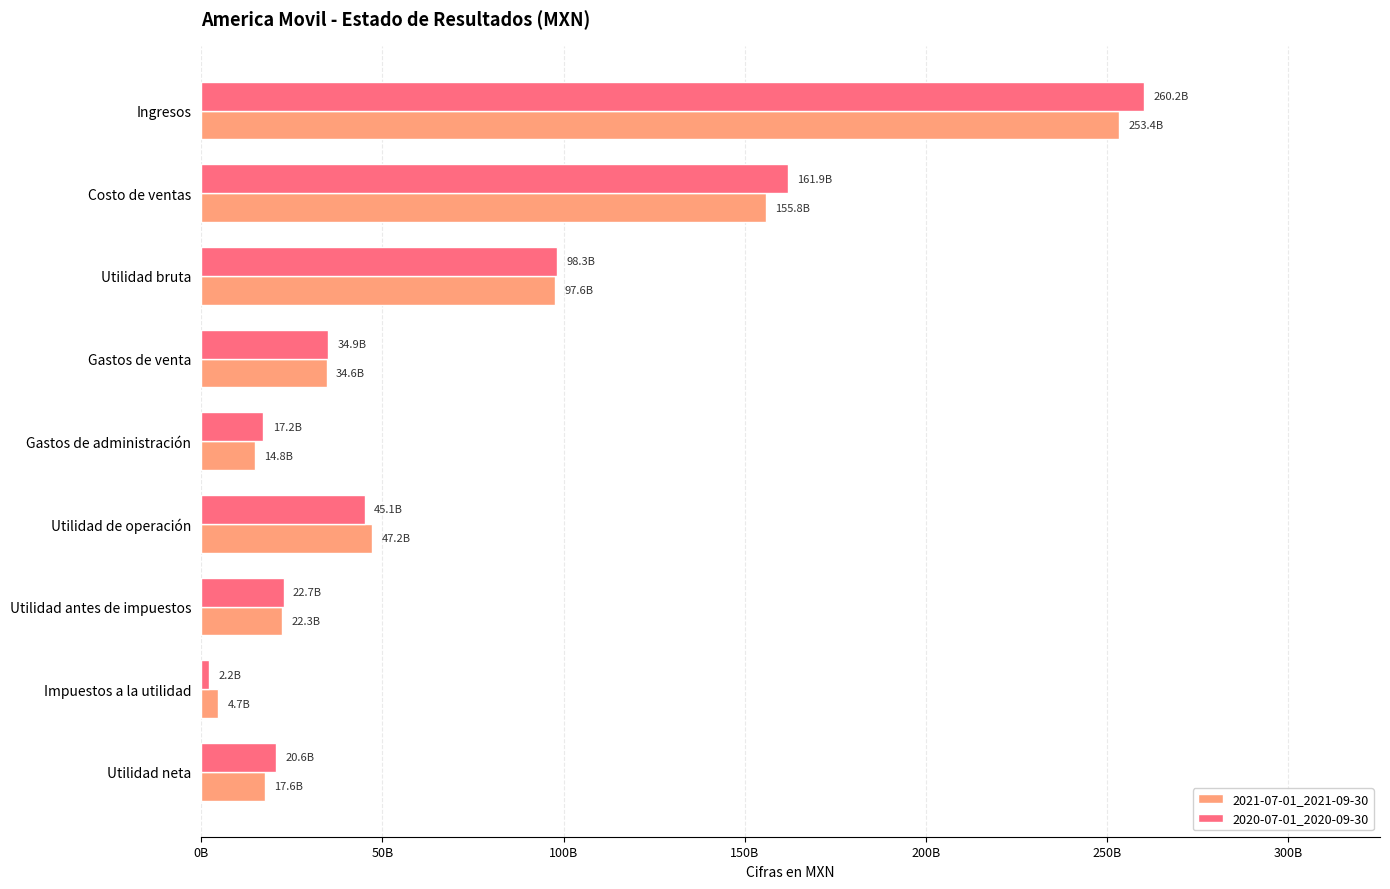

What are all the series names shown in the legend?

2021-07-01_2021-09-30, 2020-07-01_2020-09-30